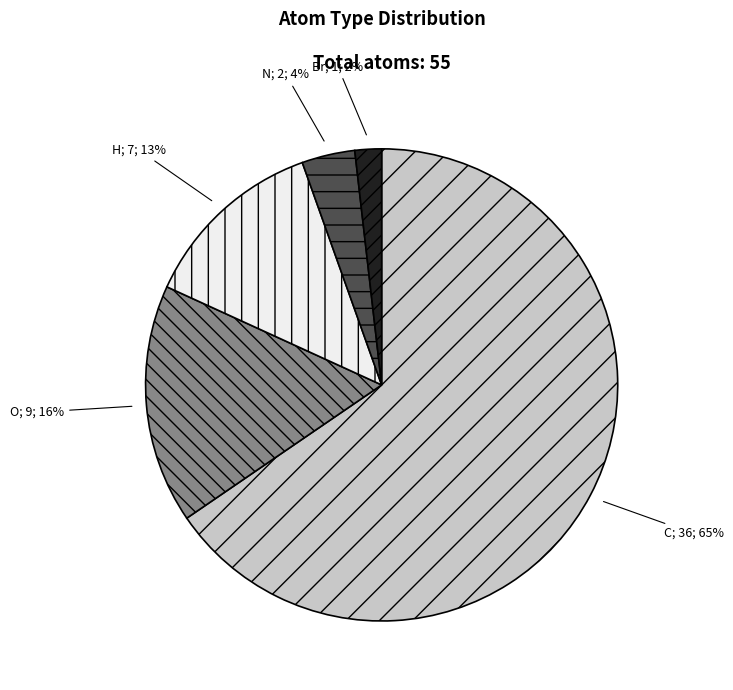

To the nearest percent, what is the average slice percentage?

20%